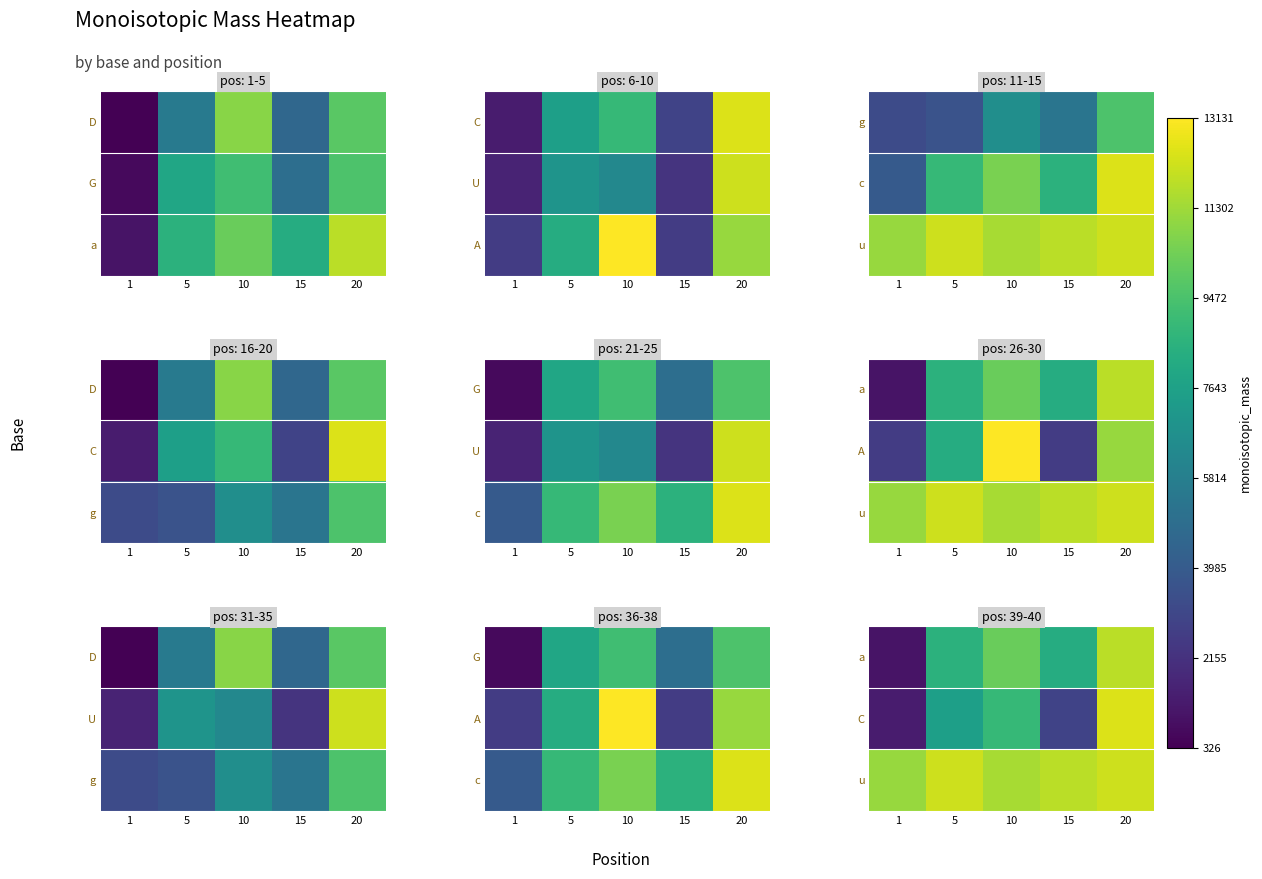

The value of a at 1 is 672.9. True or false?

False